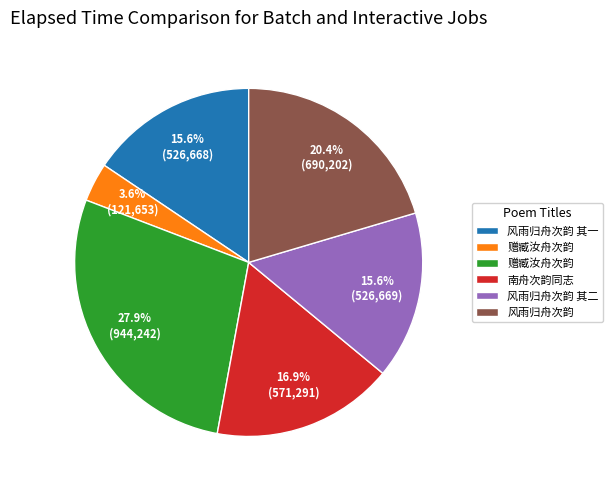

Is there any slice that represents more than half of the pie?

No